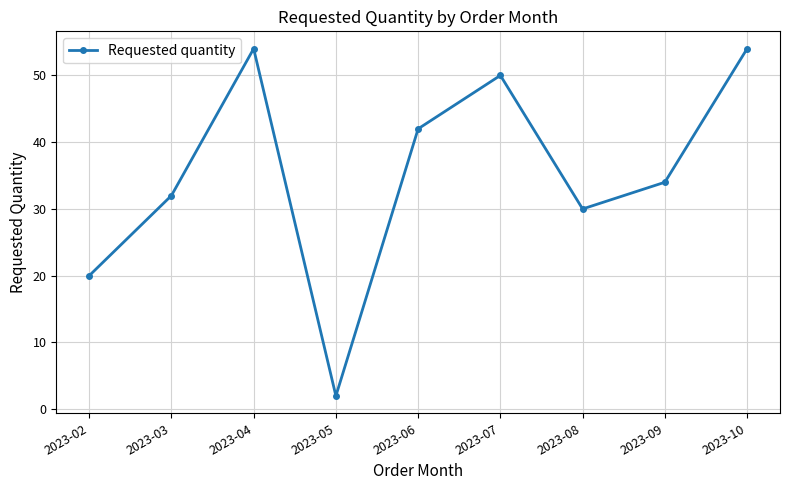

True or false: the data shows 20 at 2023-08.

False